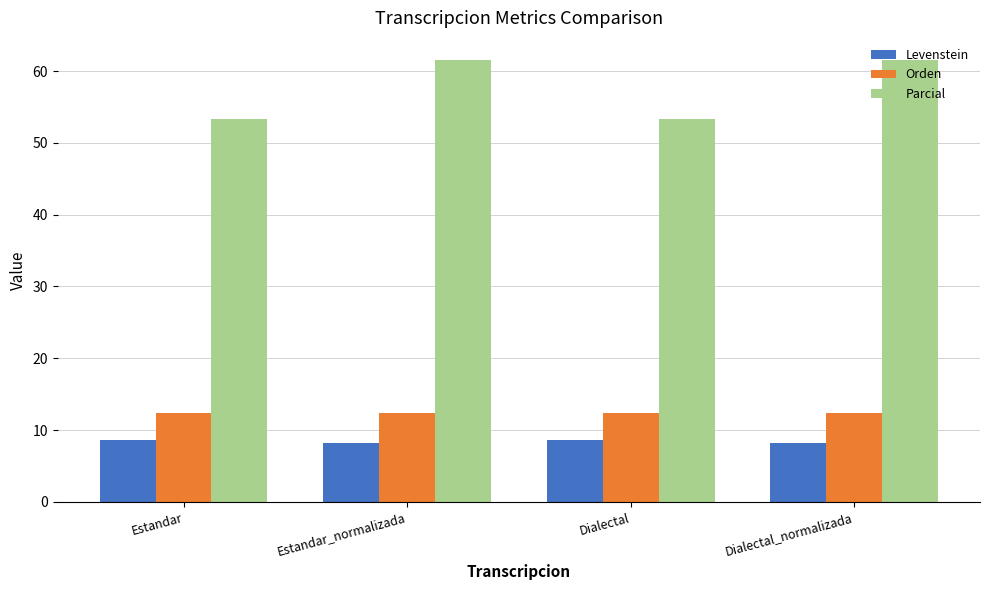

True or false: Orden has a value of 4.7 at Estandar.

False